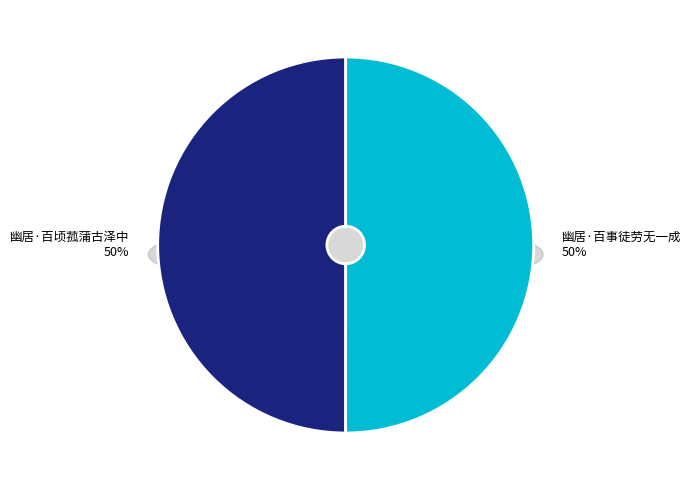

To the nearest percent, what is the average slice percentage?

50%